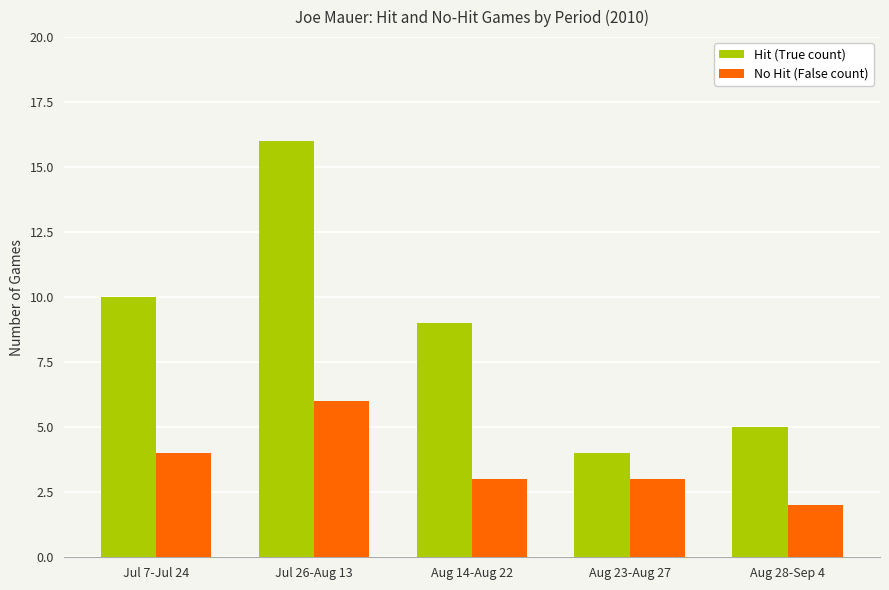

The value of No Hit (False count) at Aug 14-Aug 22 is 4. True or false?

False